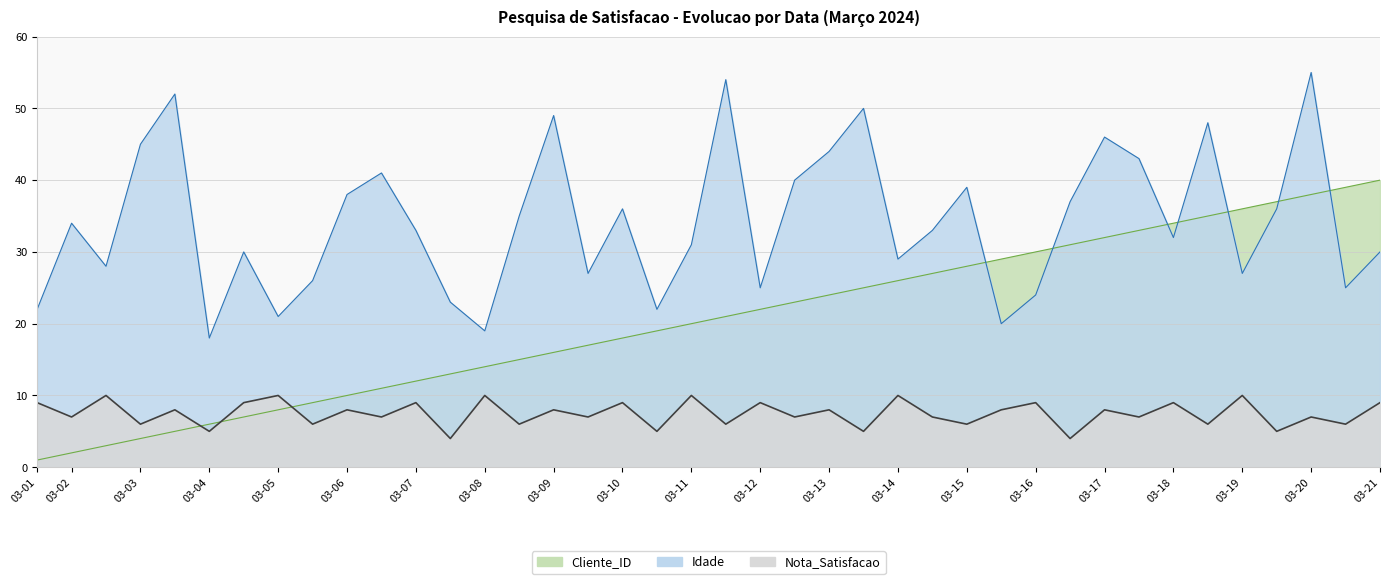

What is the value of the Nota_Satisfacao point at the 26th from the left?

10